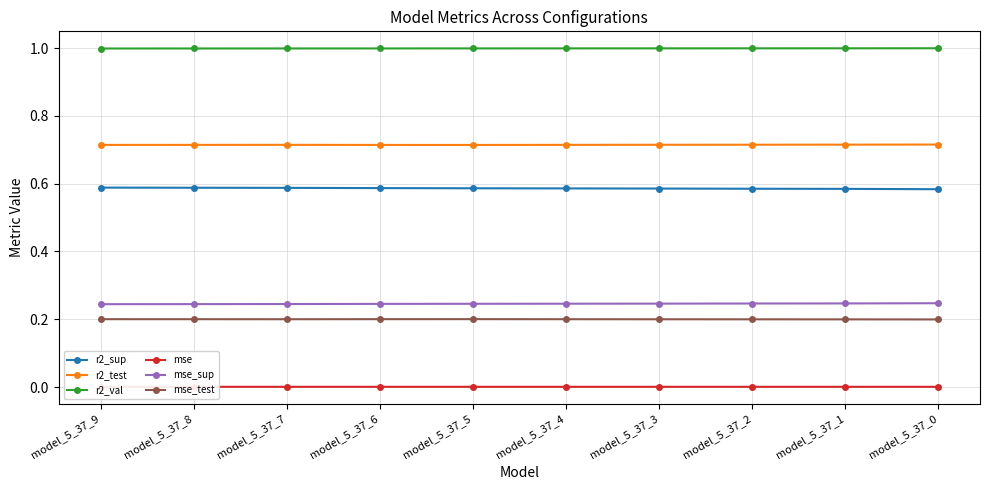

Rank the series by their maximum value, from highest to lowest.

r2_val, r2_test, r2_sup, mse_sup, mse_test, mse